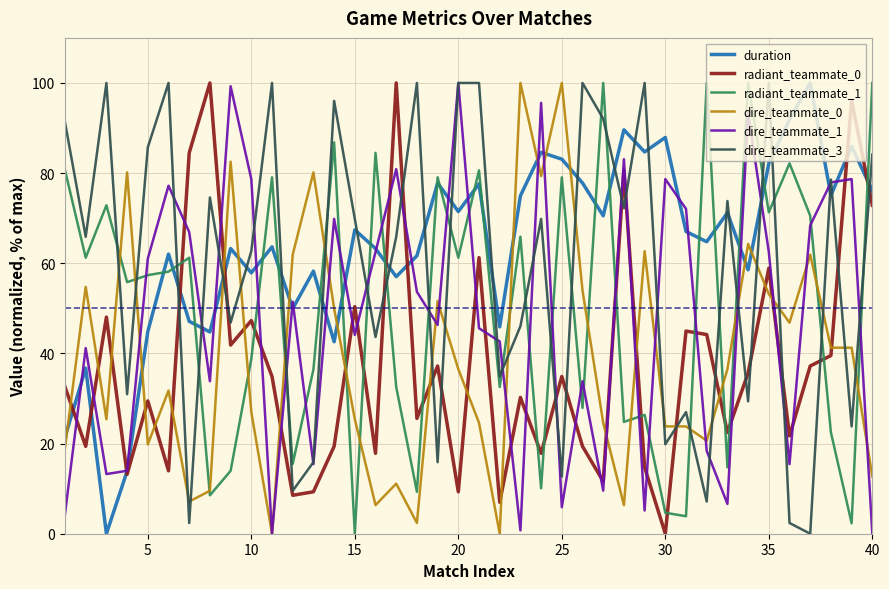

How many values in the dire_teammate_0 series exceed 36?

20